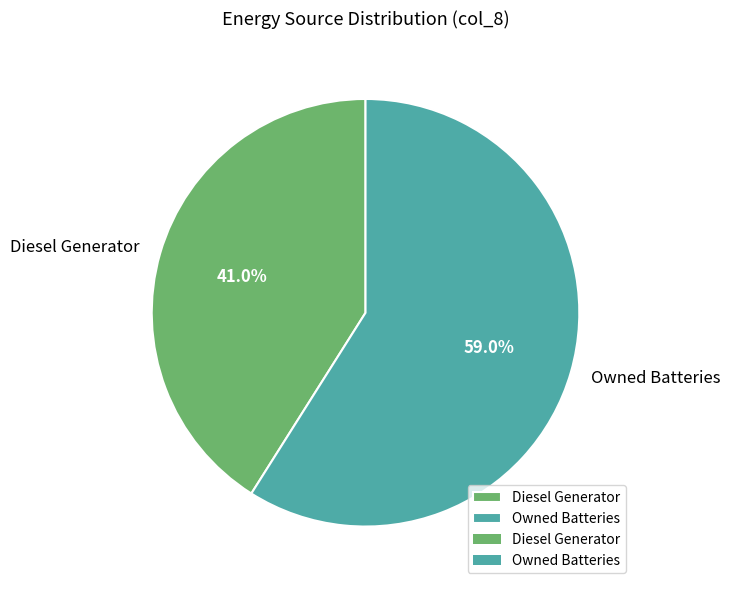

What percentage do Owned Batteries and Diesel Generator together represent?

100.0%